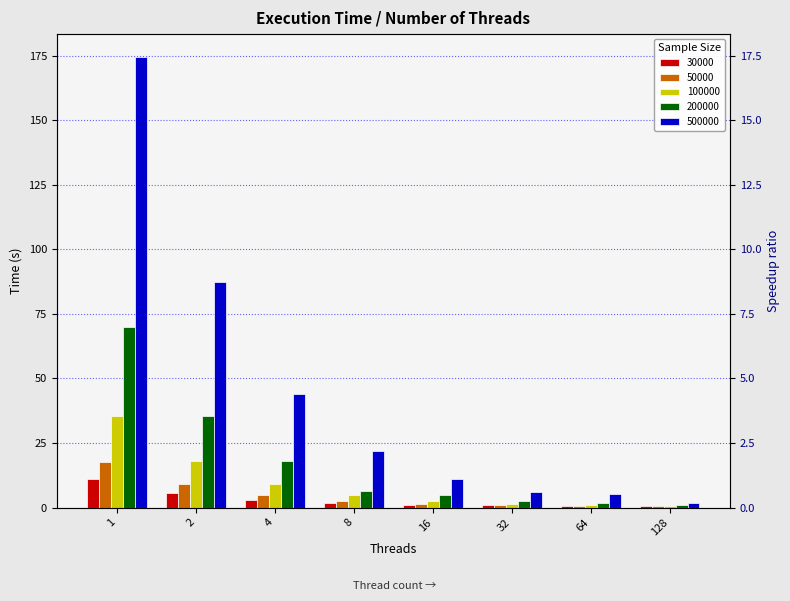

True or false: 500000 has a value of 2.5 at 128.

False